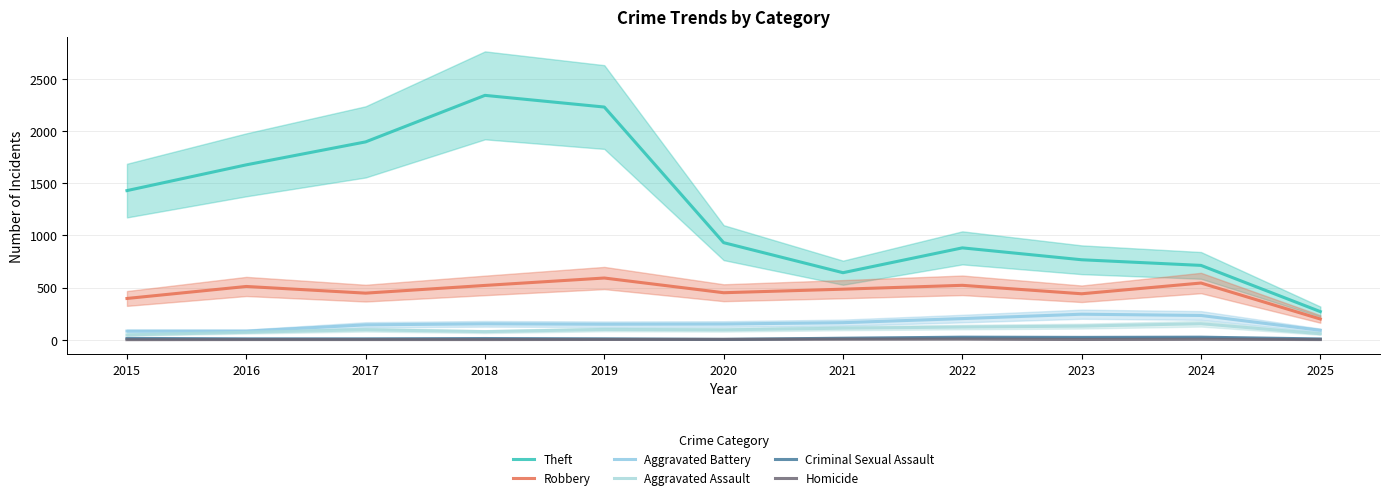

How many data points in Criminal Sexual Assault are above 11?

5